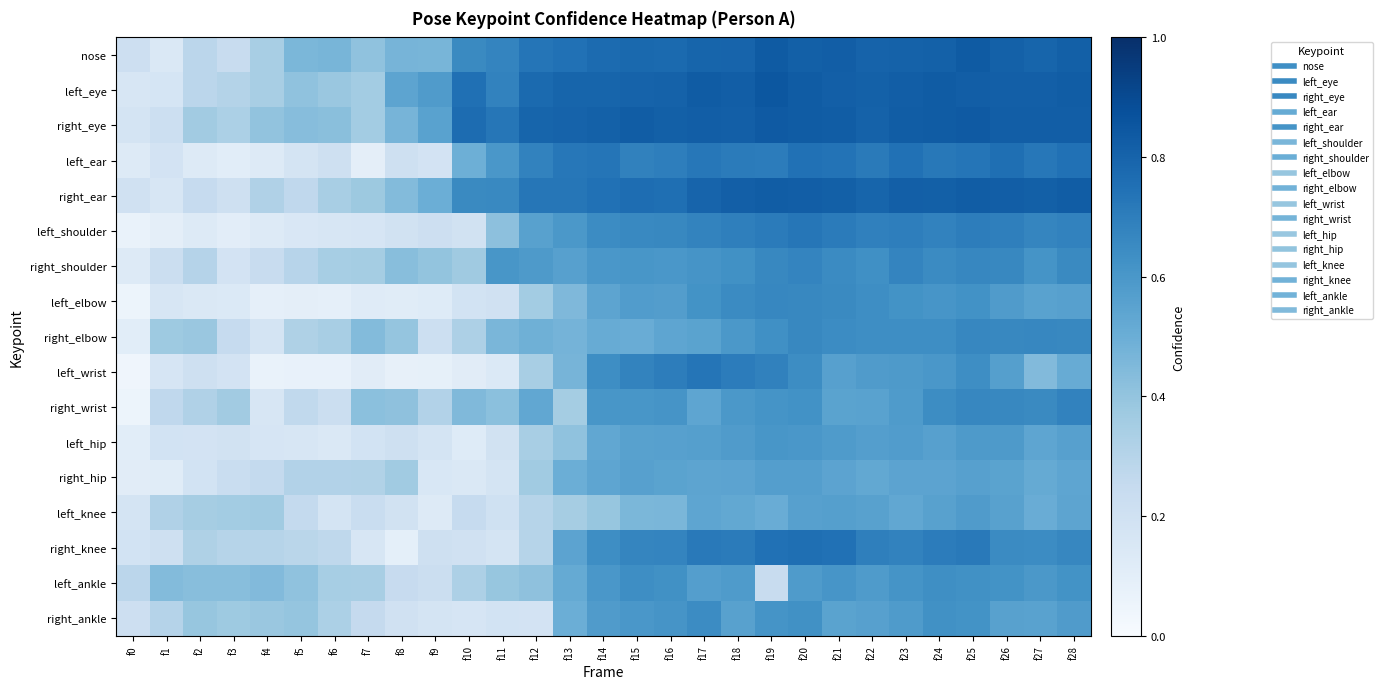

Which category has the highest value across all series?

f19